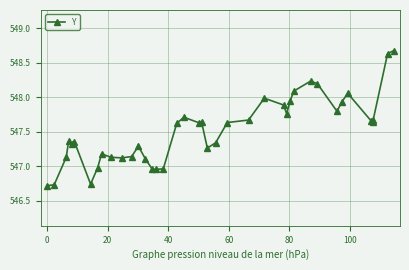

True or false: the data has more than 2 interior local peaks.

True